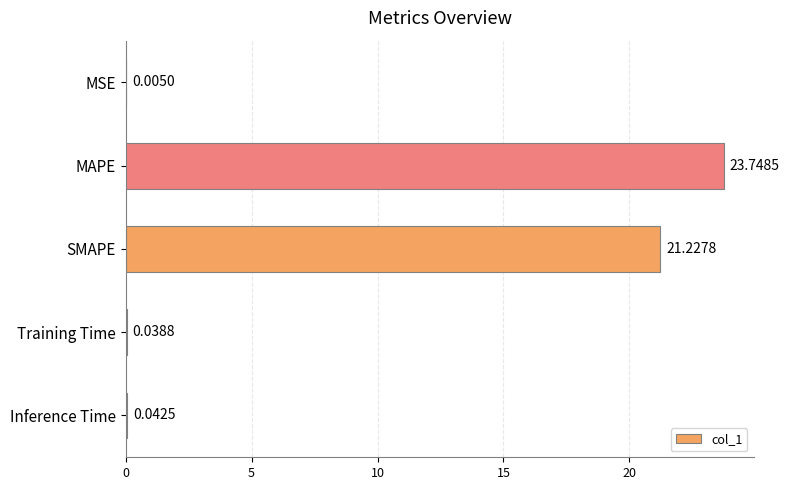

At which category does the chart reach its peak across all series?

MAPE